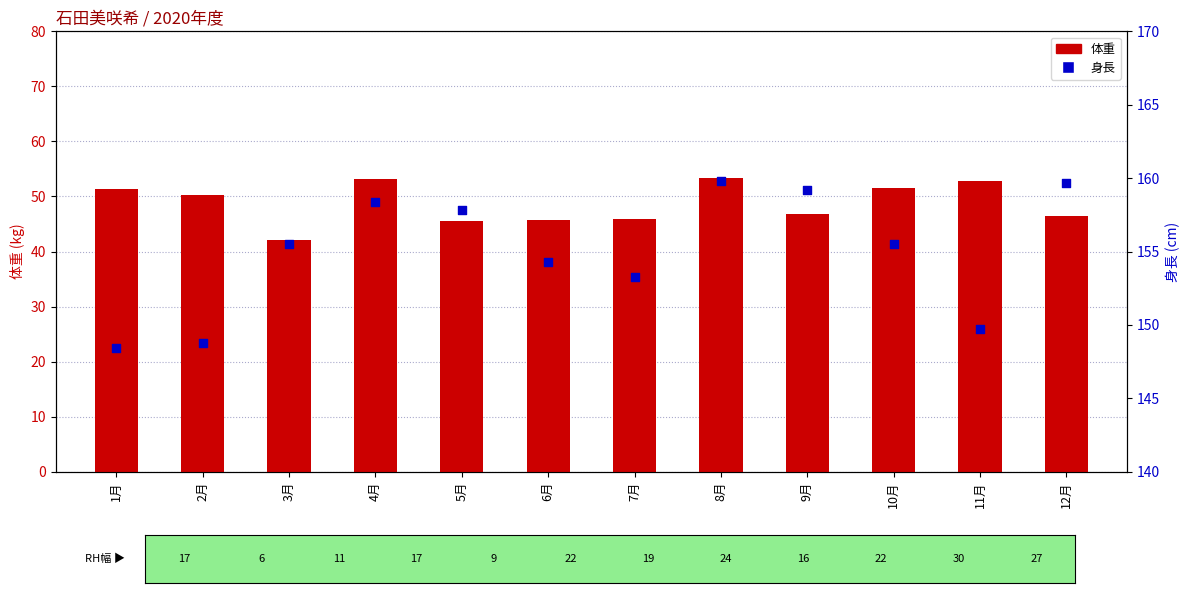

What is the total value across all series at 6月?

200.1